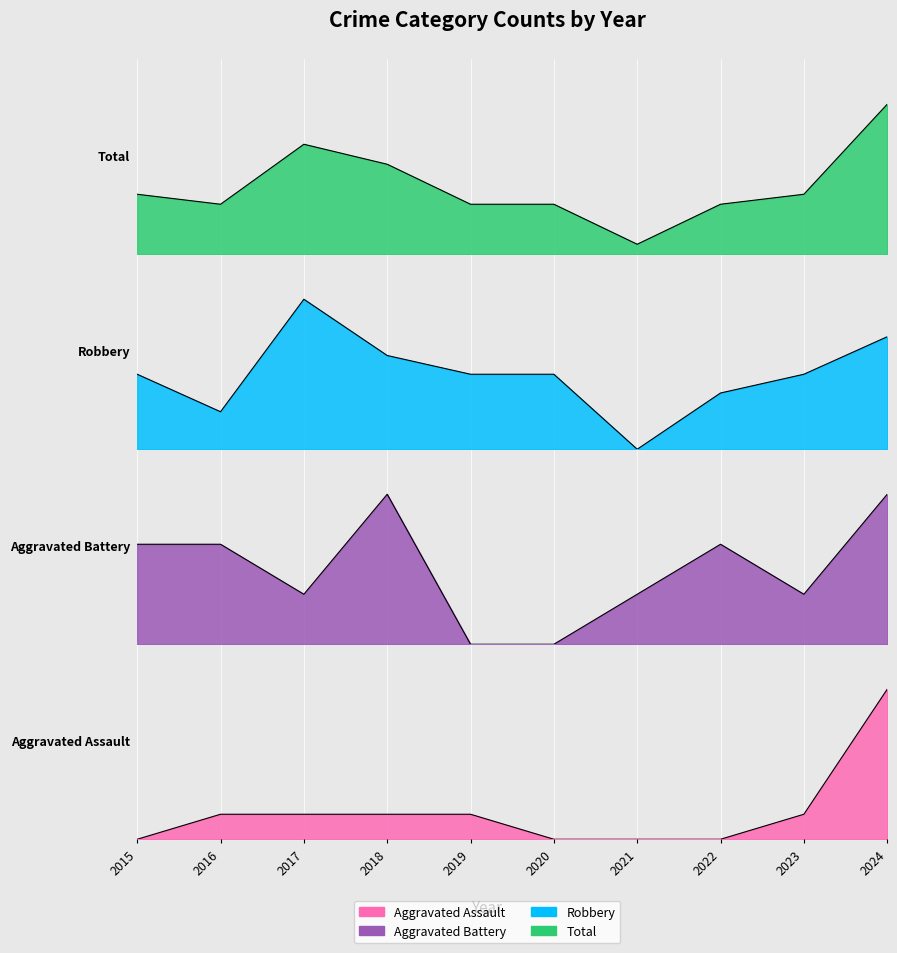

Rank the categories by Aggravated Assault value from lowest to highest.

2015, 2020, 2021, 2022, 2016, 2017, 2018, 2019, 2023, 2024